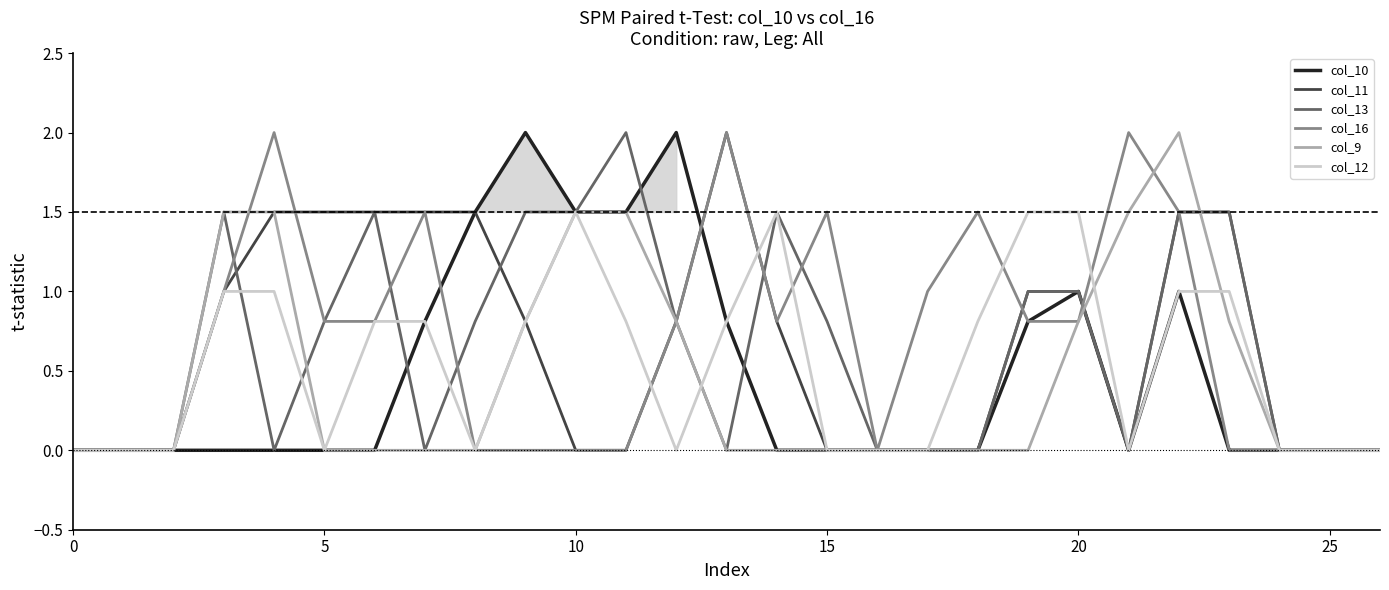

The value of col_13 at 10 is 1.5. True or false?

True